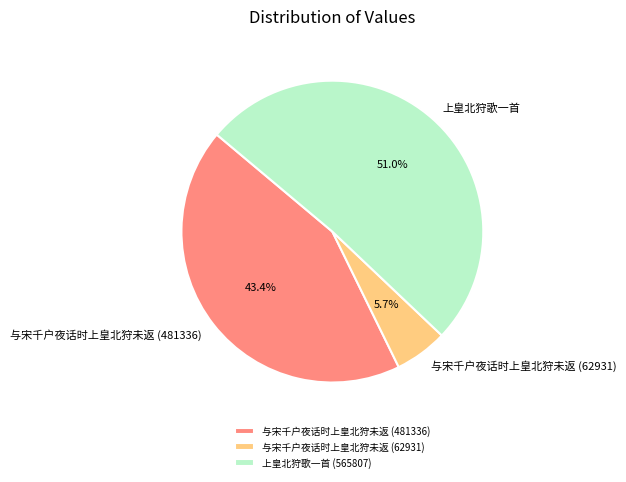

Which slice is the smallest?

与宋千户夜话时上皇北狩未返 (62931)